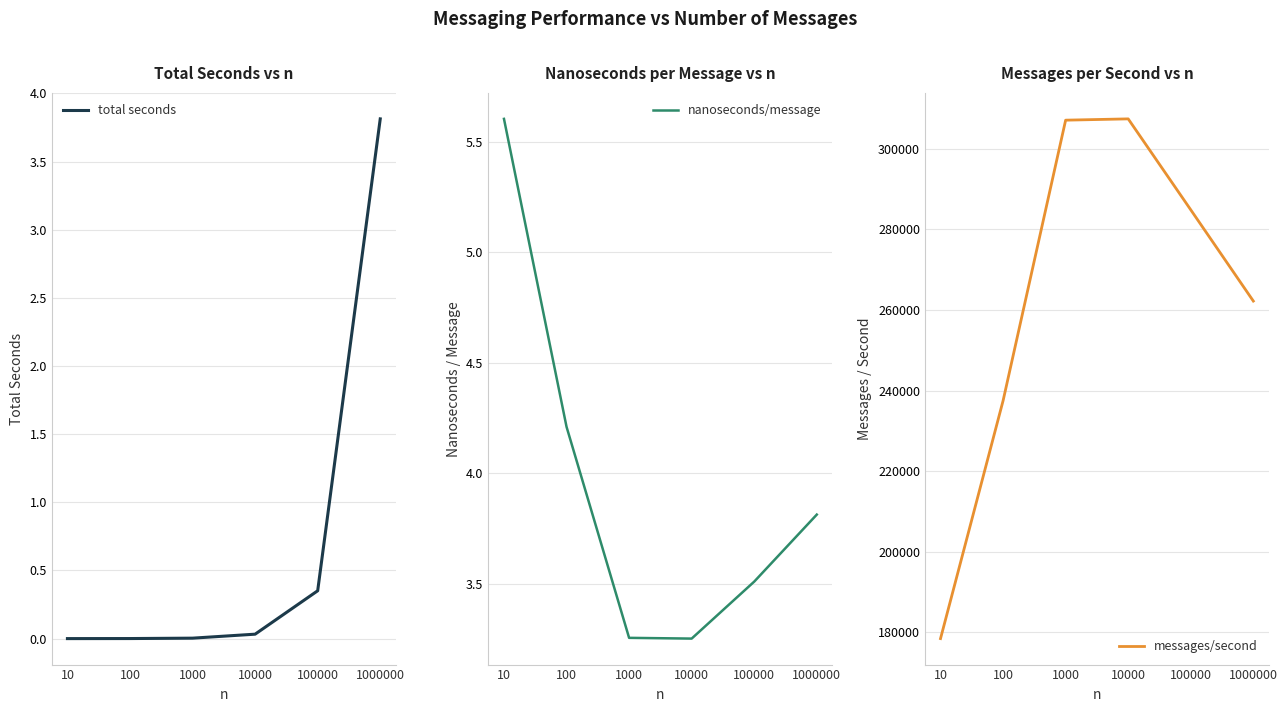

What is the maximum value for total seconds?

3.8